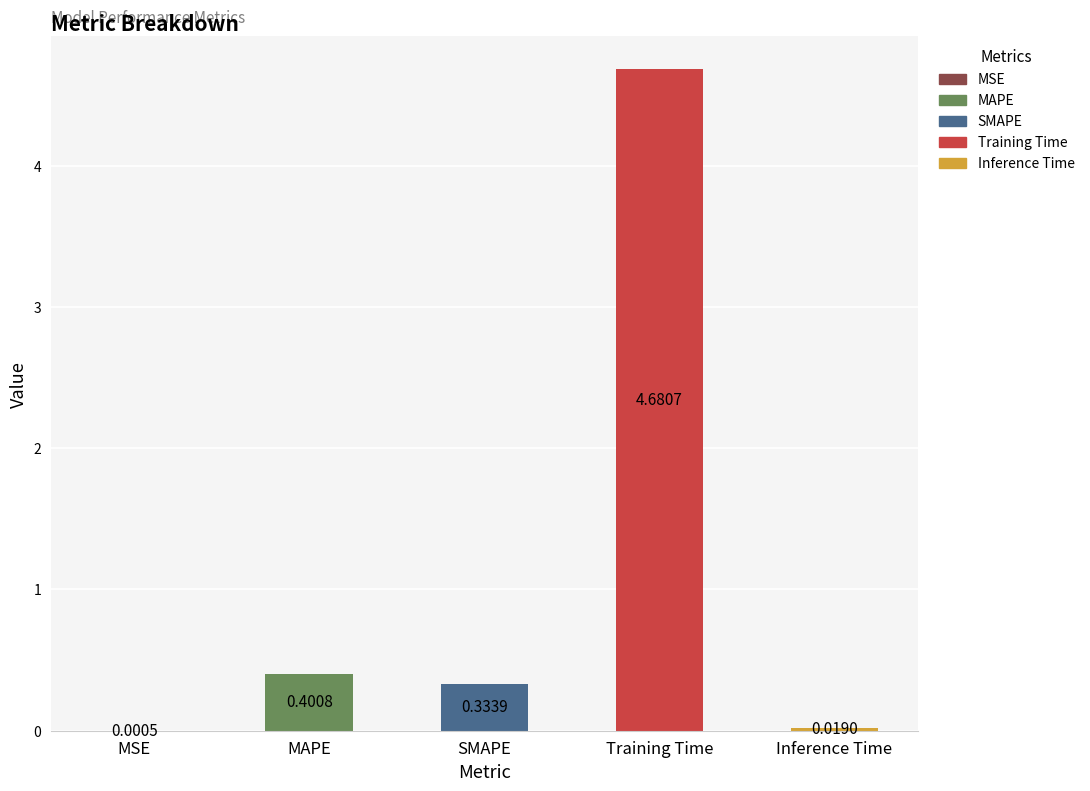

What is the change in value from MAPE to Training Time?

+4.3